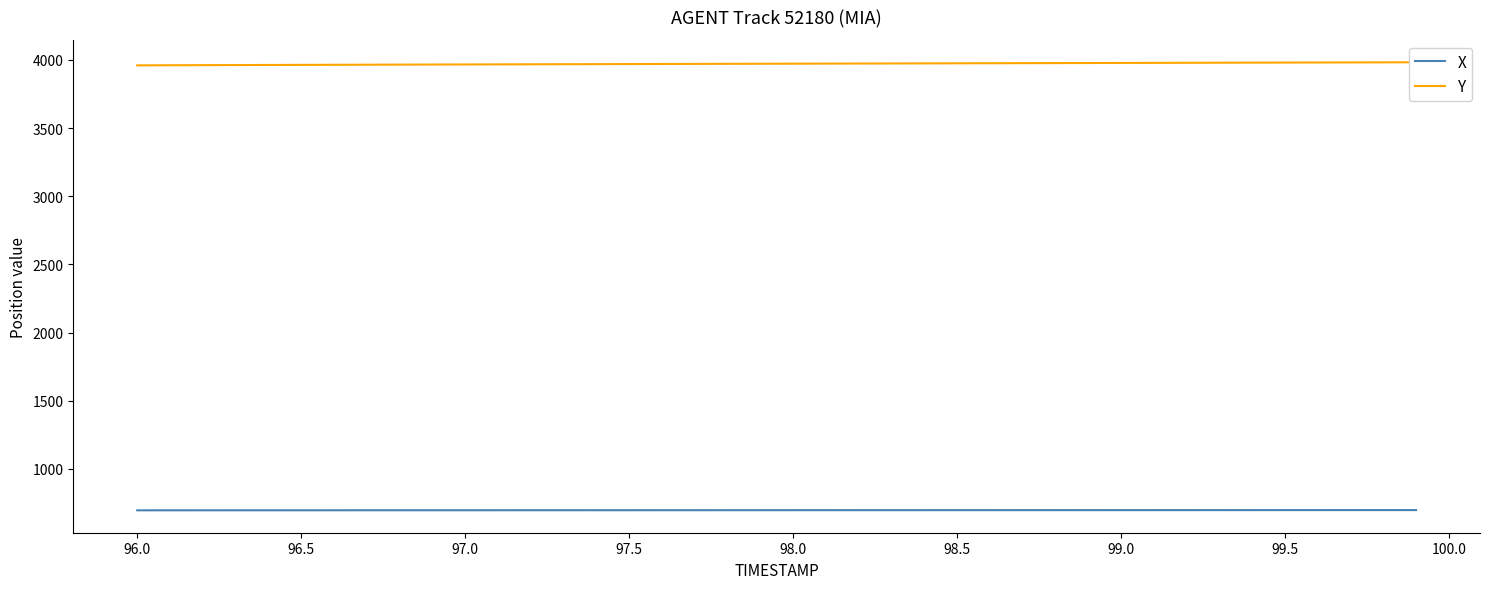

At how many categories does at least one series exceed 2559?

40